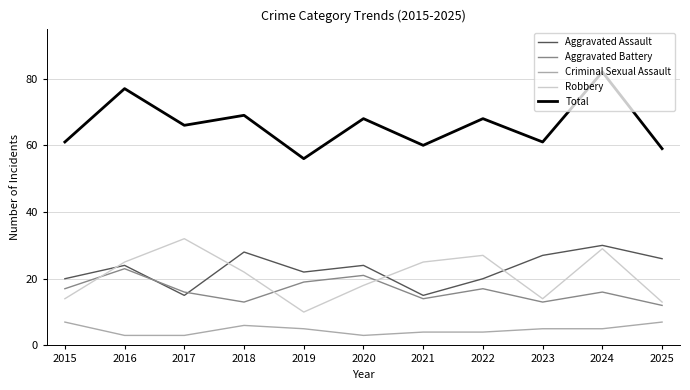

What is the sum of all Total values?

727